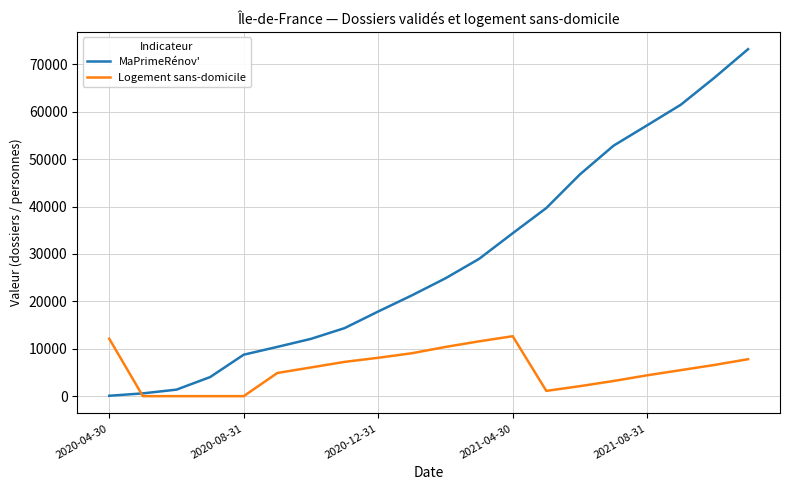

Which series has the largest range (max minus min)?

MaPrimeRénov'